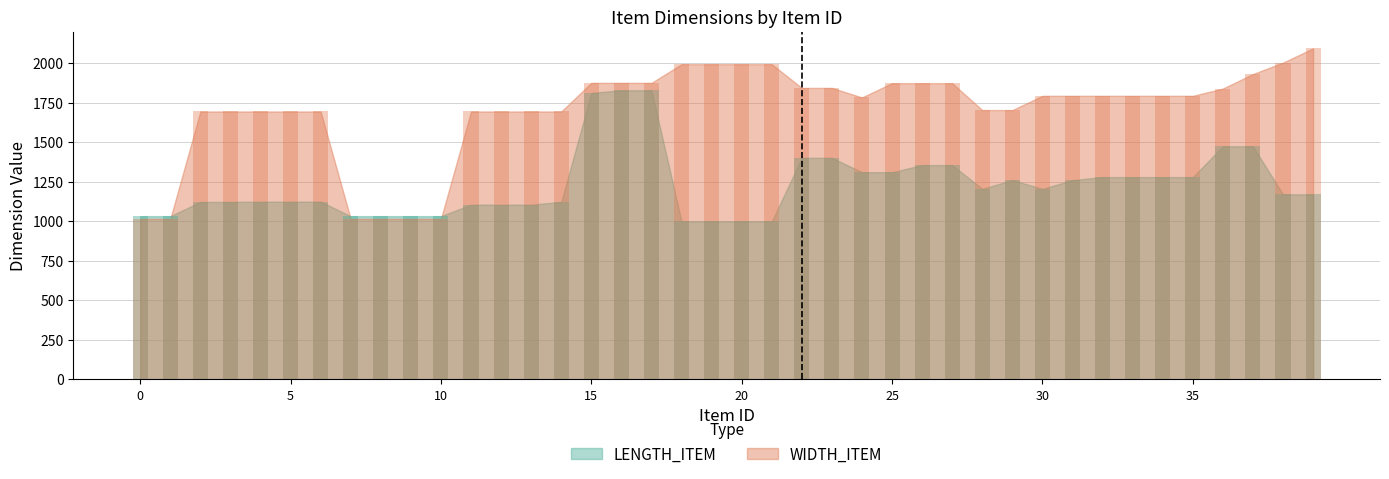

Reading right to left, extract all data points from this chart.

LENGTH_ITEM: 1170	1170	1474	1474	1279	1279	1279	1279	1260	1205	1260	1205	1355	1355	1310	1310	1401	1401	999	999	999	999	1828	1828	1812	1122	1105	1105	1105	1032	1032	1032	1032	1124	1124	1124	1122	1122	1032	1032
WIDTH_ITEM: 2093	2003	1931	1839	1793	1793	1793	1793	1793	1793	1703	1703	1873	1873	1873	1783	1843	1843	1993	1993	1993	1993	1875	1875	1875	1694	1694	1694	1694	1015	1015	1015	1015	1694	1694	1694	1694	1694	1015	1015